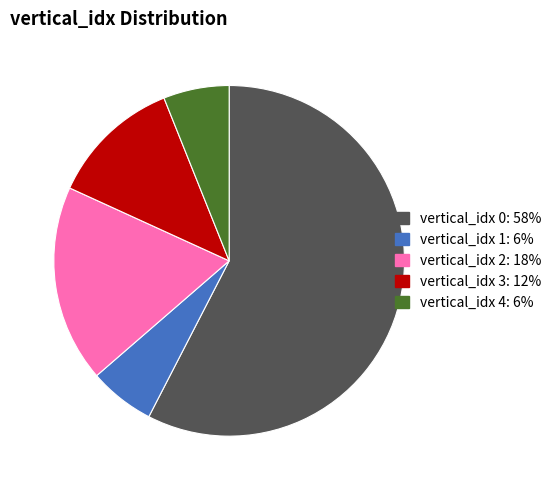

Does any single category account for the majority?

Yes